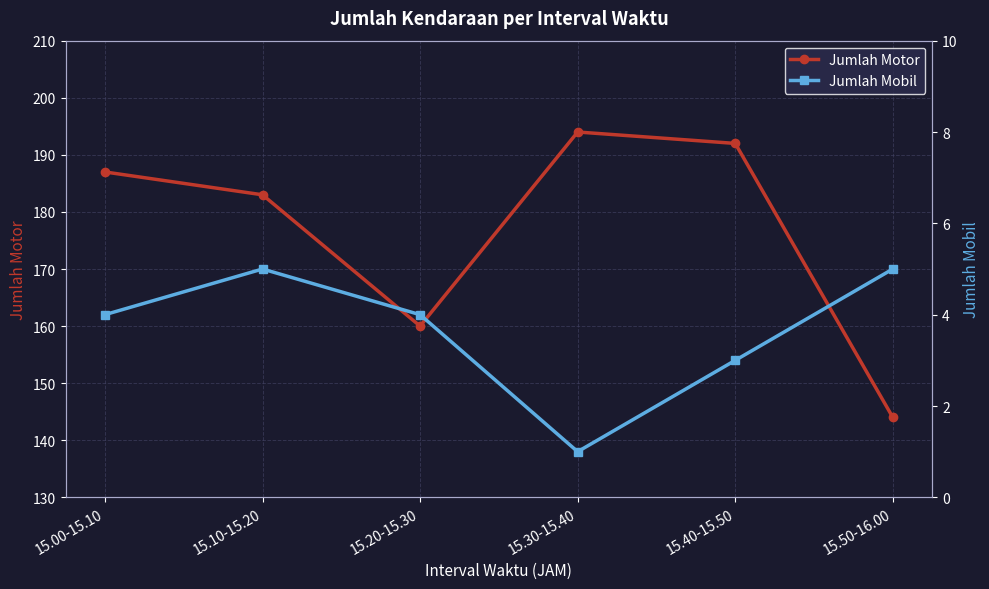

Which series changed the most between 15.30-15.40 and 15.40-15.50?

Jumlah Motor